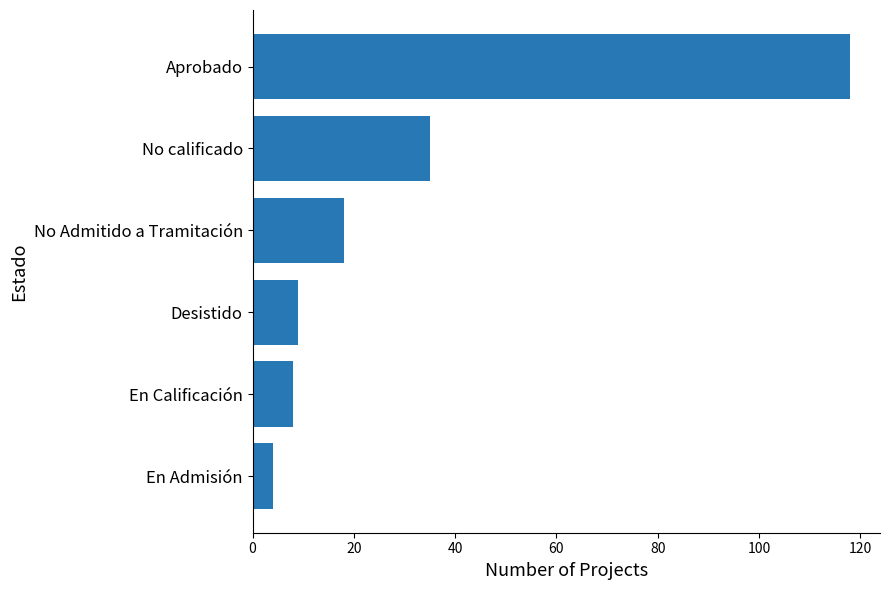

How many categories are shown in the chart?

6